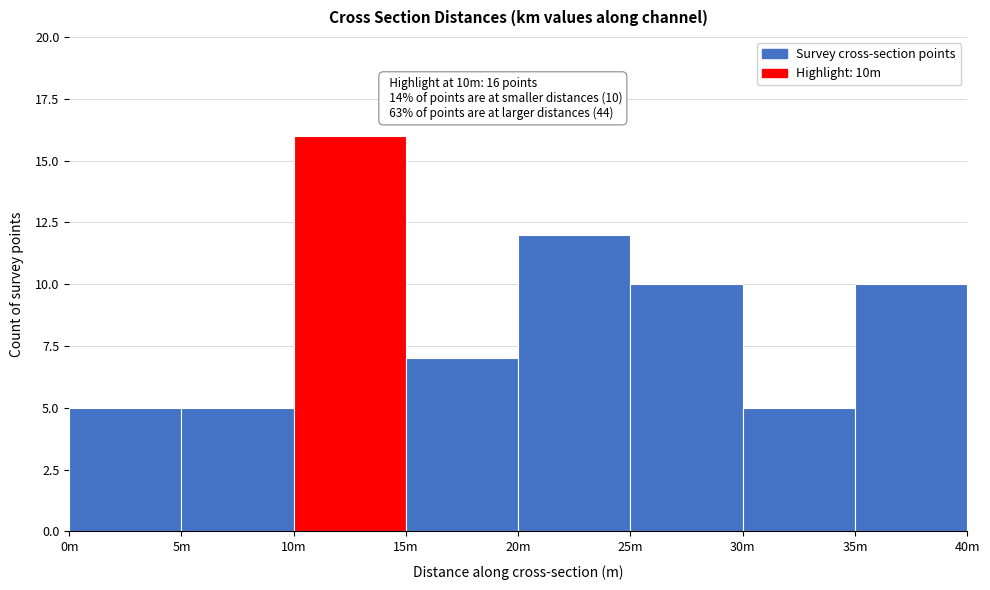

Reading left to right, list all the values displayed in this chart.

5	5	16	7	12	10	5	10